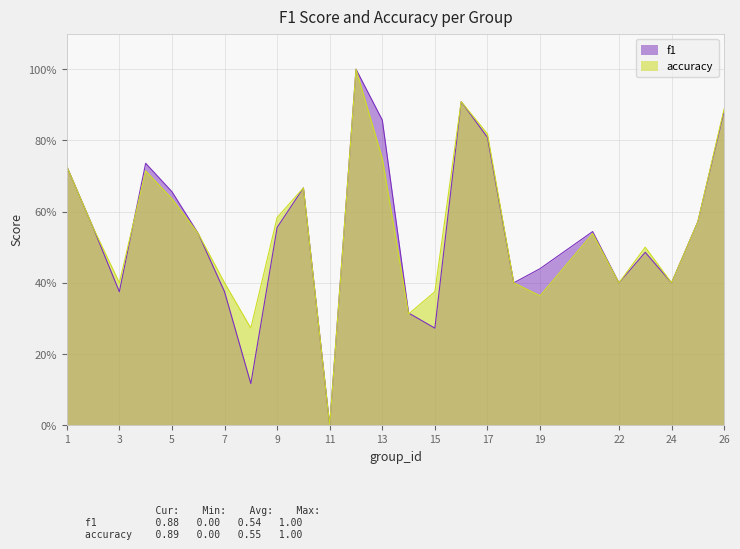

The f1 series shows 0.2 at 9. True or false?

False